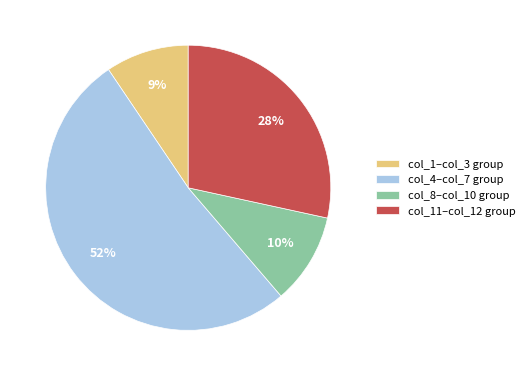

What is the smallest slice in the pie chart?

col_1–col_3 group